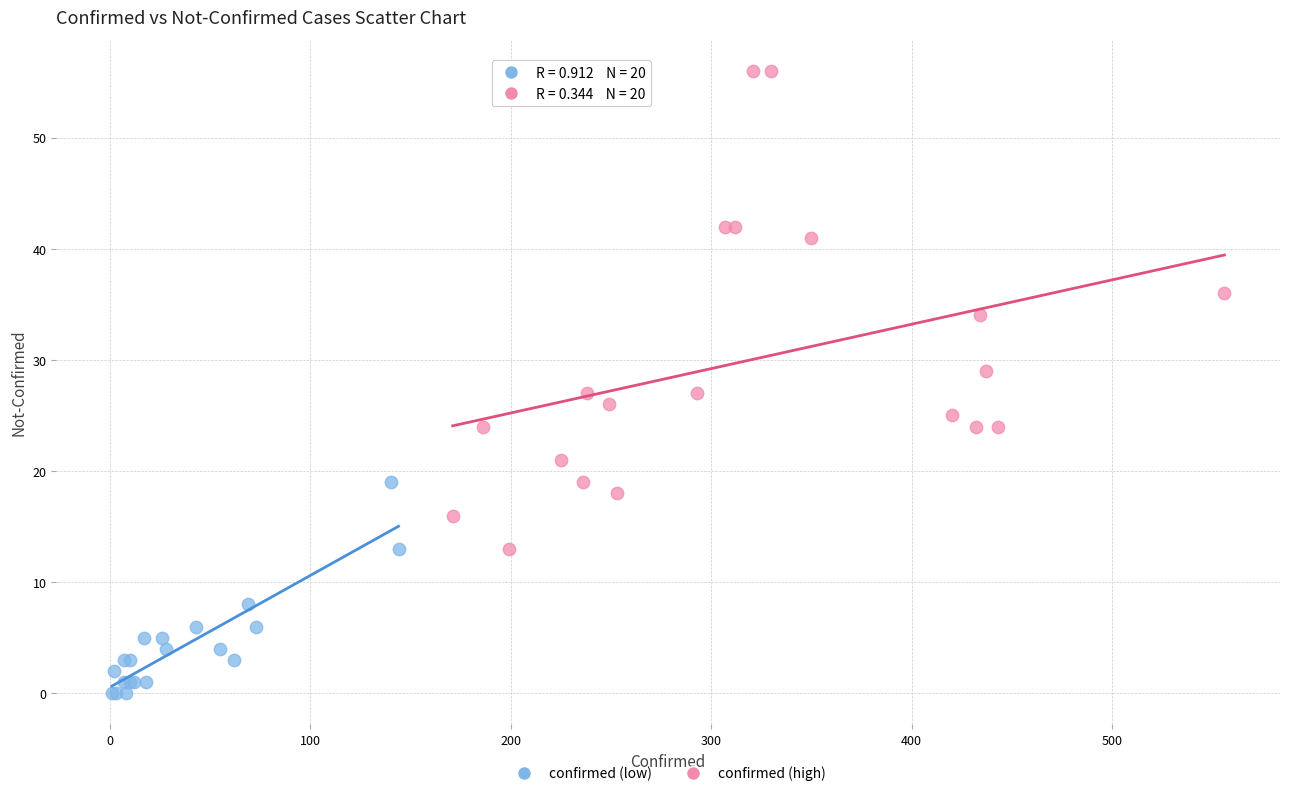

Which series contains the lowest Y value?

confirmed (low)